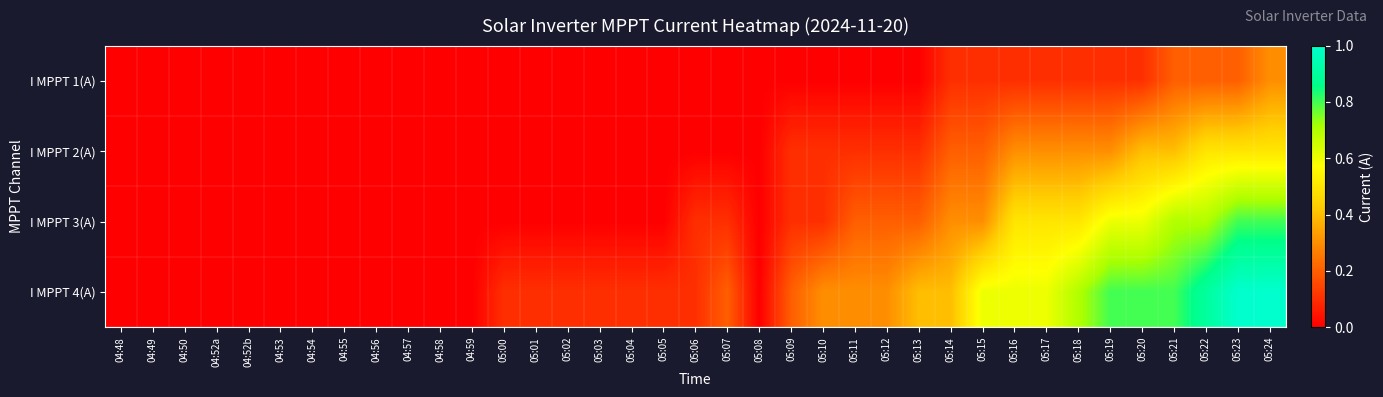

What is the total value across all series at 05:13?

0.7